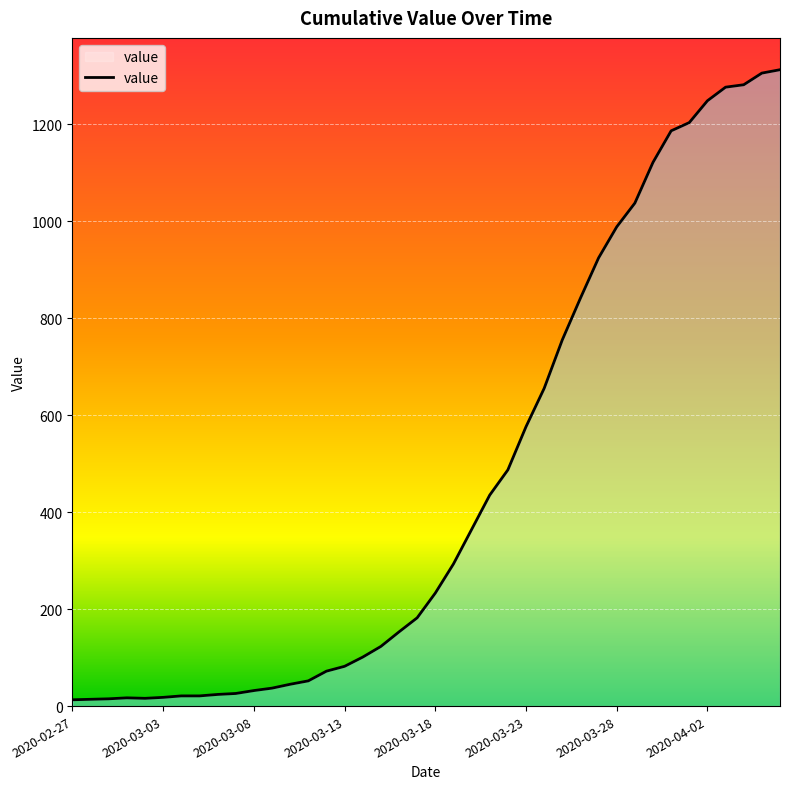

What is the difference between the maximum and minimum values?

1299